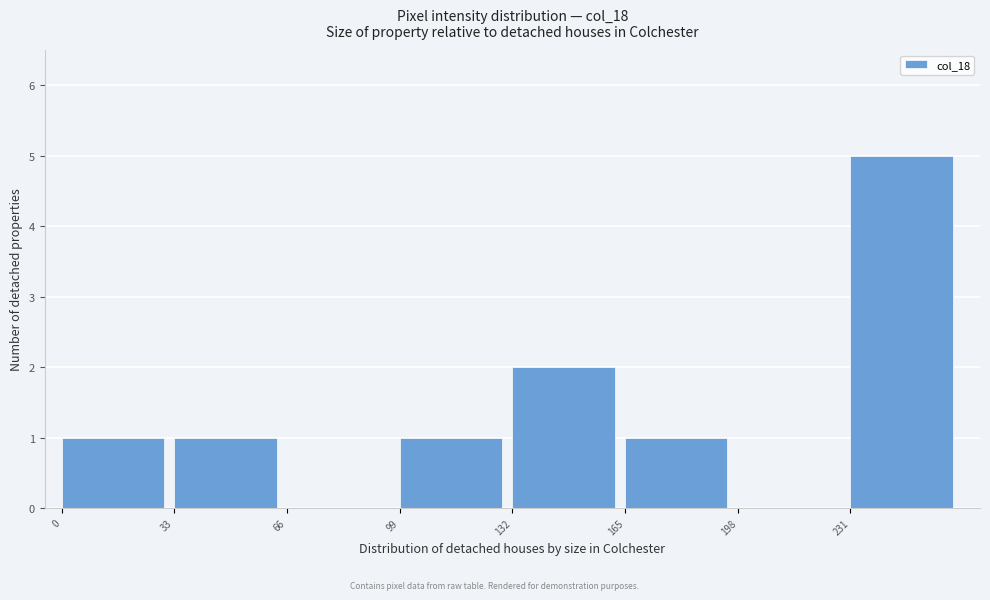

Reading left to right, list every bar in this chart as the range it spans on the x-axis followed by its height. Neither the bar edges nor the heights are printed on the chart, so give them approximately, as read against the axes.

0 to 33: 1
33 to 66: 1
66 to 99: 0
99 to 132: 1
132 to 165: 2
165 to 198: 1
198 to 231: 0
231 to 264: 5